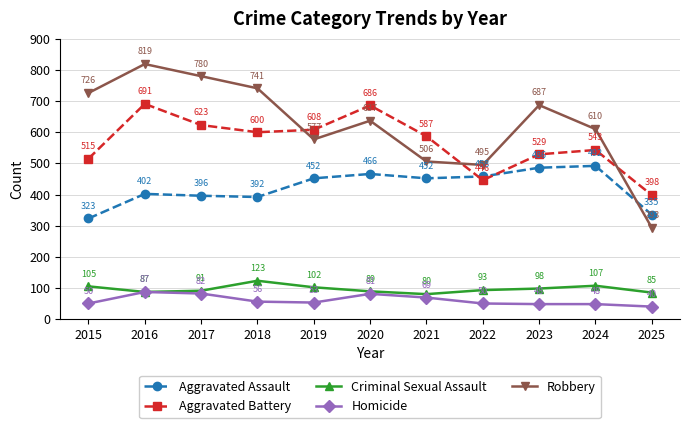

True or false: Homicide and Aggravated Assault intersect in this chart.

False